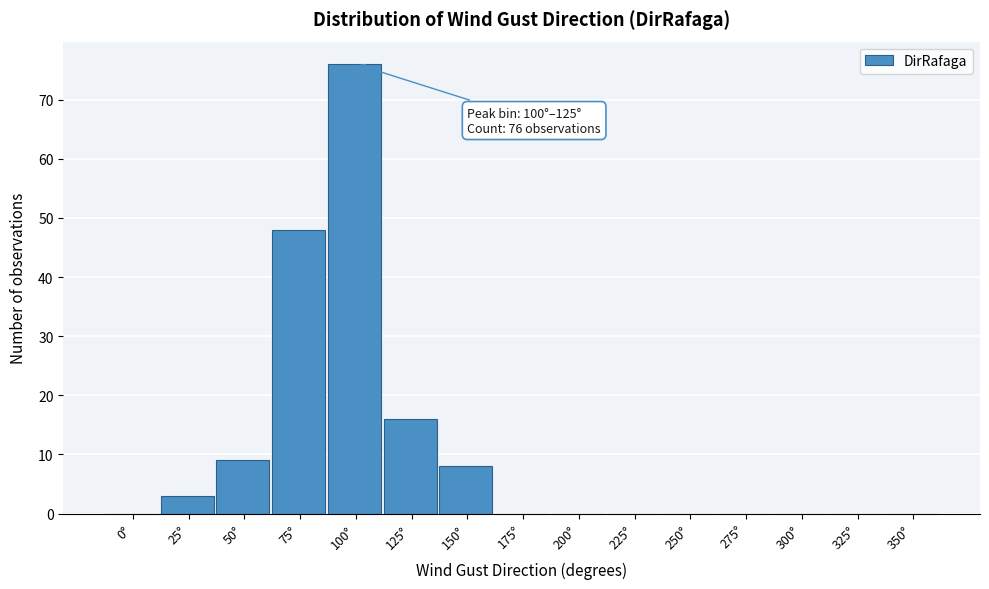

Reading left to right, transcribe all the data shown in this chart.

0°=0	25°=3	50°=9	75°=48	100°=76	125°=16	150°=8	175°=0	200°=0	225°=0	250°=0	275°=0	300°=0	325°=0	350°=0